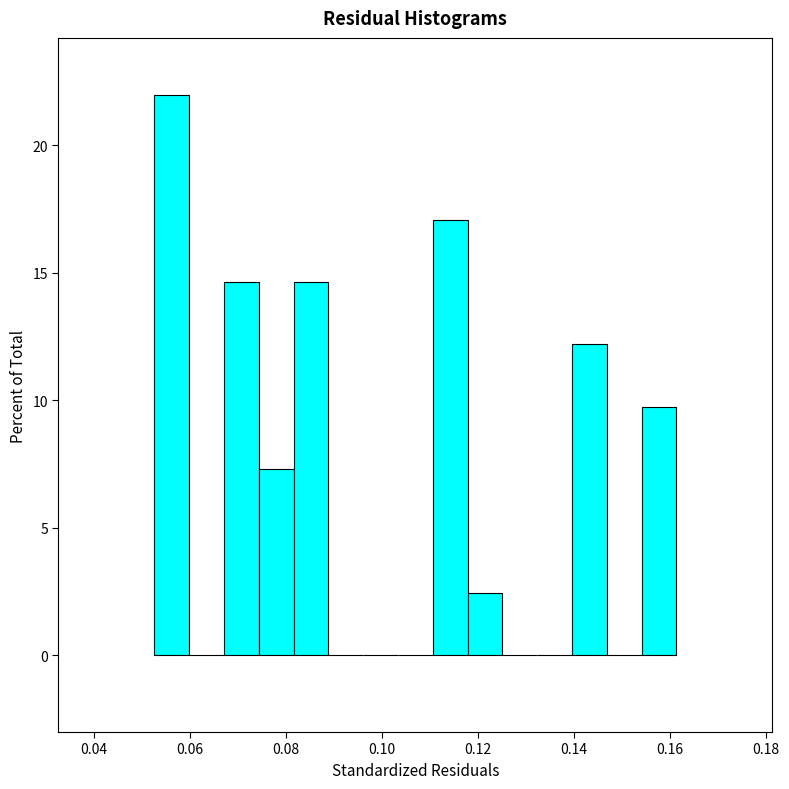

Read against the x-axis, roughly where is the centre of the tallest bar?

0.056